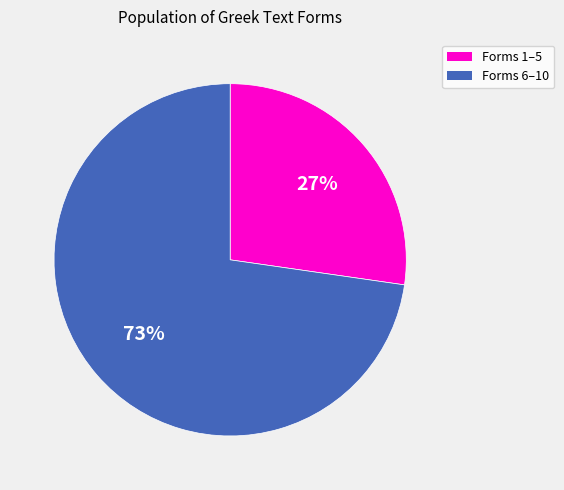

Does any single category account for the majority?

Yes